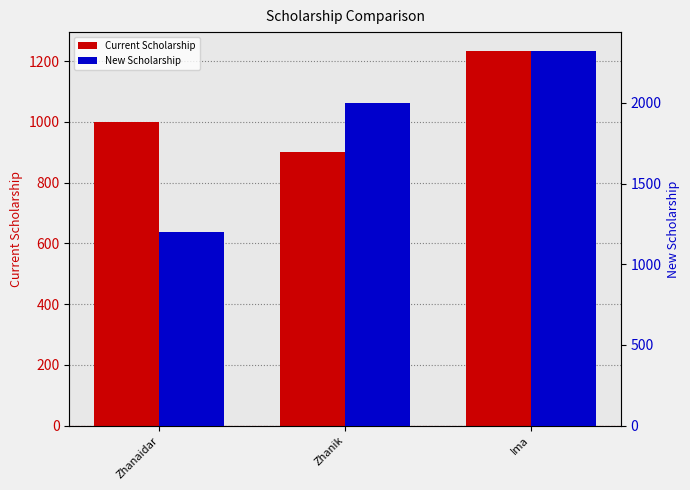

Are the bars horizontal?

No